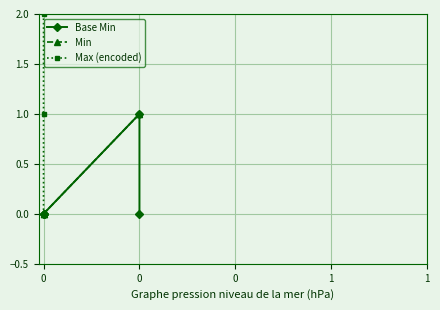

Reading right to left, list all the values displayed in this chart.

Base Min: 0	1	0	0	0
Min: 1	1	0	0	0
Max (encoded): 1	1	0	1	2